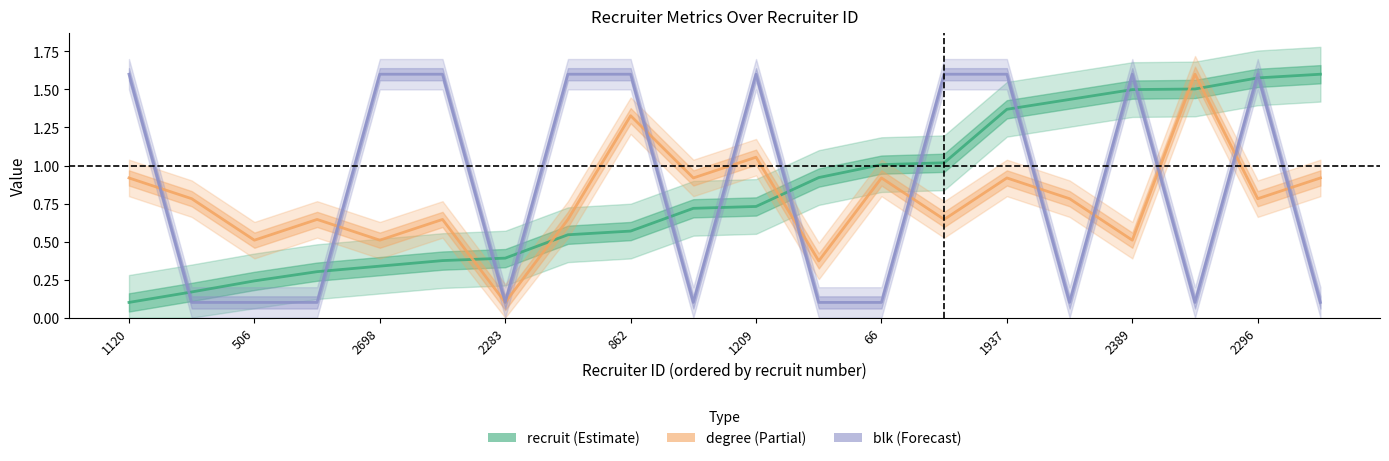

Count the number of categories in the chart.

20